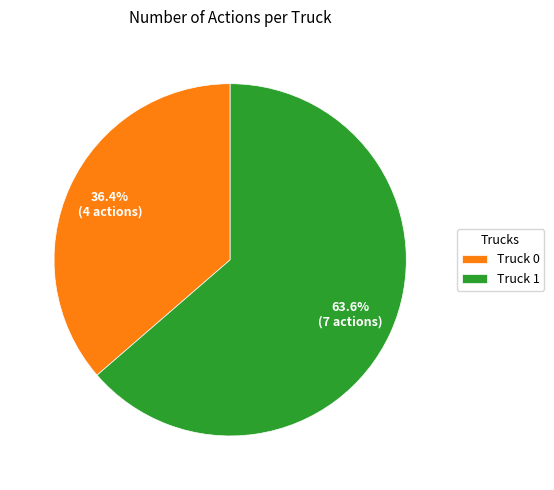

What is the total percentage of Truck 0 and Truck 1?

100.0%